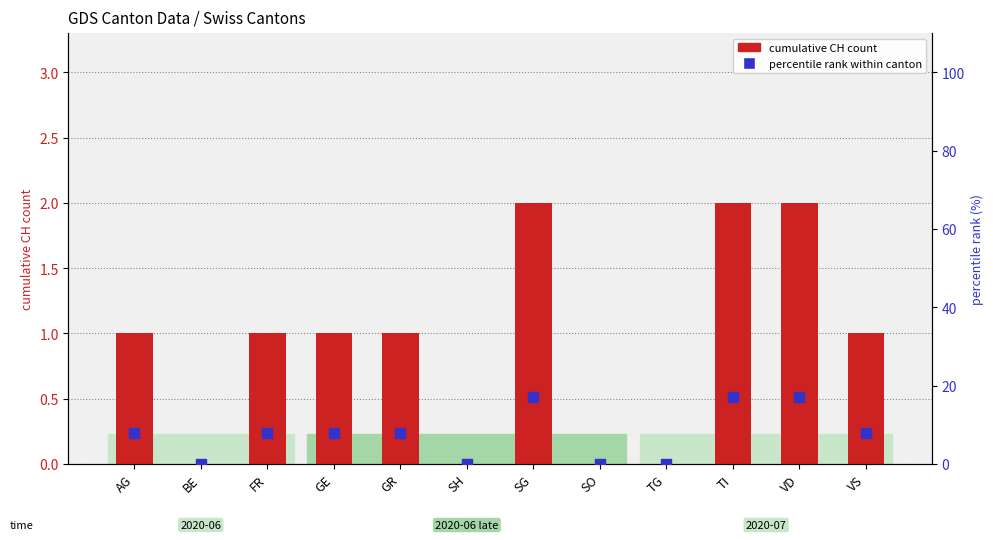

Which series contains the lowest Y value?

cumulative CH count